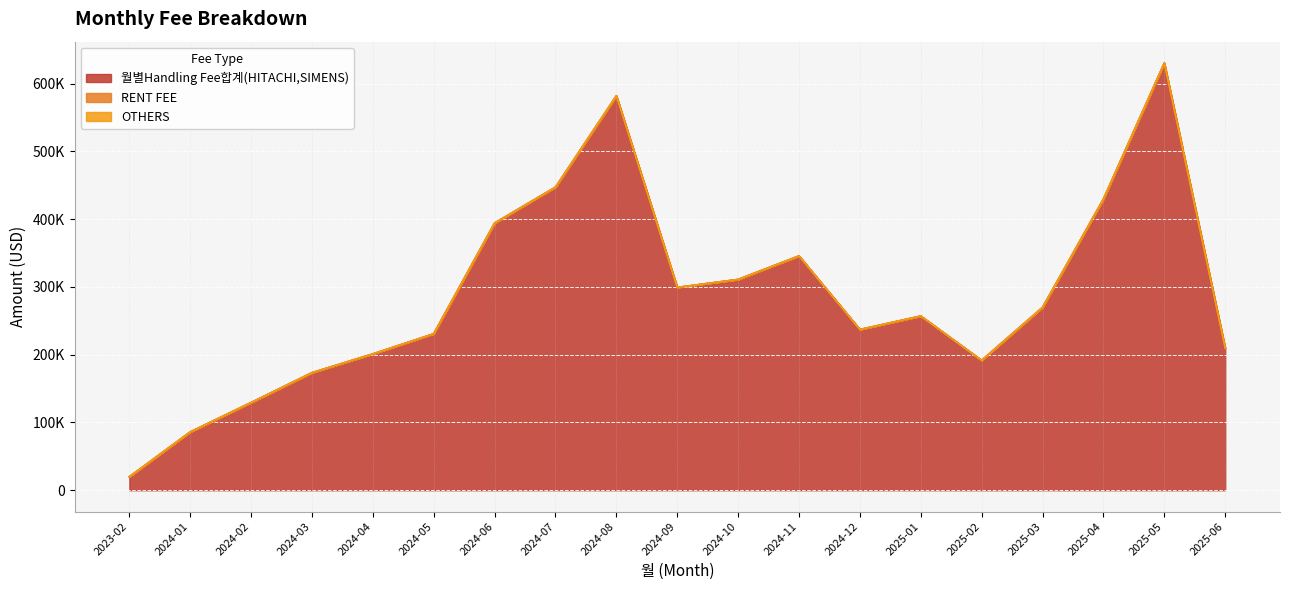

Reading left to right, extract all data points from this chart.

월별Handling Fee합계(HITACHI,SIMENS): 2023-02=19803.5	2024-01=85981.5	2024-02=129331.6	2024-03=173440.2	2024-04=201109.8	2024-05=230831.9	2024-06=394253.8	2024-07=447216.7	2024-08=582023.0	2024-09=299258.6	2024-10=311048.5	2024-11=345753.0	2024-12=237130.4	2025-01=257034.8	2025-02=191603.4	2025-03=269802.3	2025-04=429718.6	2025-05=630426.7	2025-06=209651.7
RENT FEE: 2023-02=0.0	2024-01=0.0	2024-02=0.0	2024-03=0.0	2024-04=0.0	2024-05=0.0	2024-06=0.0	2024-07=0.0	2024-08=0.0	2024-09=0.0	2024-10=0.0	2024-11=0.0	2024-12=0.0	2025-01=0.0	2025-02=0.0	2025-03=0.0	2025-04=0.0	2025-05=0.0	2025-06=0.0
OTHERS: 2023-02=0.0	2024-01=0.0	2024-02=0.0	2024-03=0.0	2024-04=0.0	2024-05=0.0	2024-06=0.0	2024-07=0.0	2024-08=0.0	2024-09=0.0	2024-10=0.0	2024-11=0.0	2024-12=0.0	2025-01=0.0	2025-02=0.0	2025-03=0.0	2025-04=0.0	2025-05=0.0	2025-06=0.0